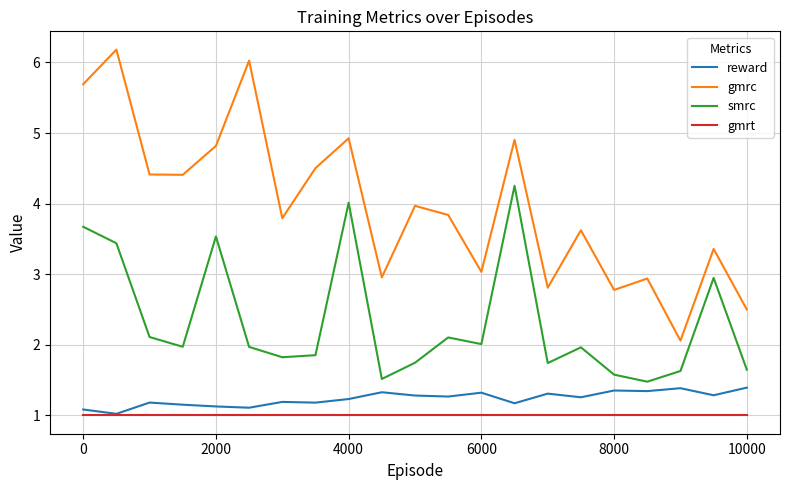

Rank the series by their maximum value, from highest to lowest.

gmrc, smrc, reward, gmrt